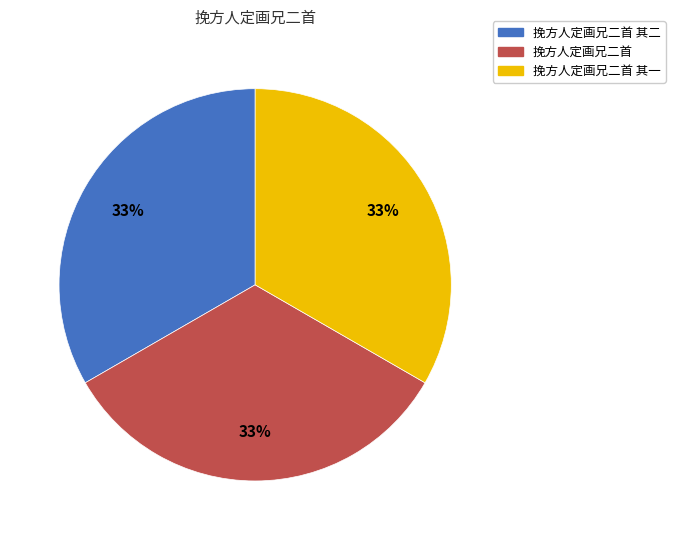

To the nearest percent, what is the average slice percentage?

33%